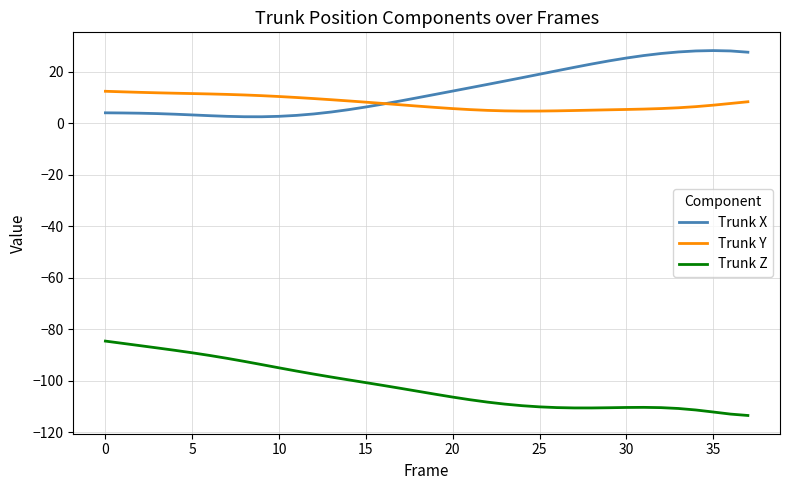

What is the minimum value shown in the chart?

-113.4